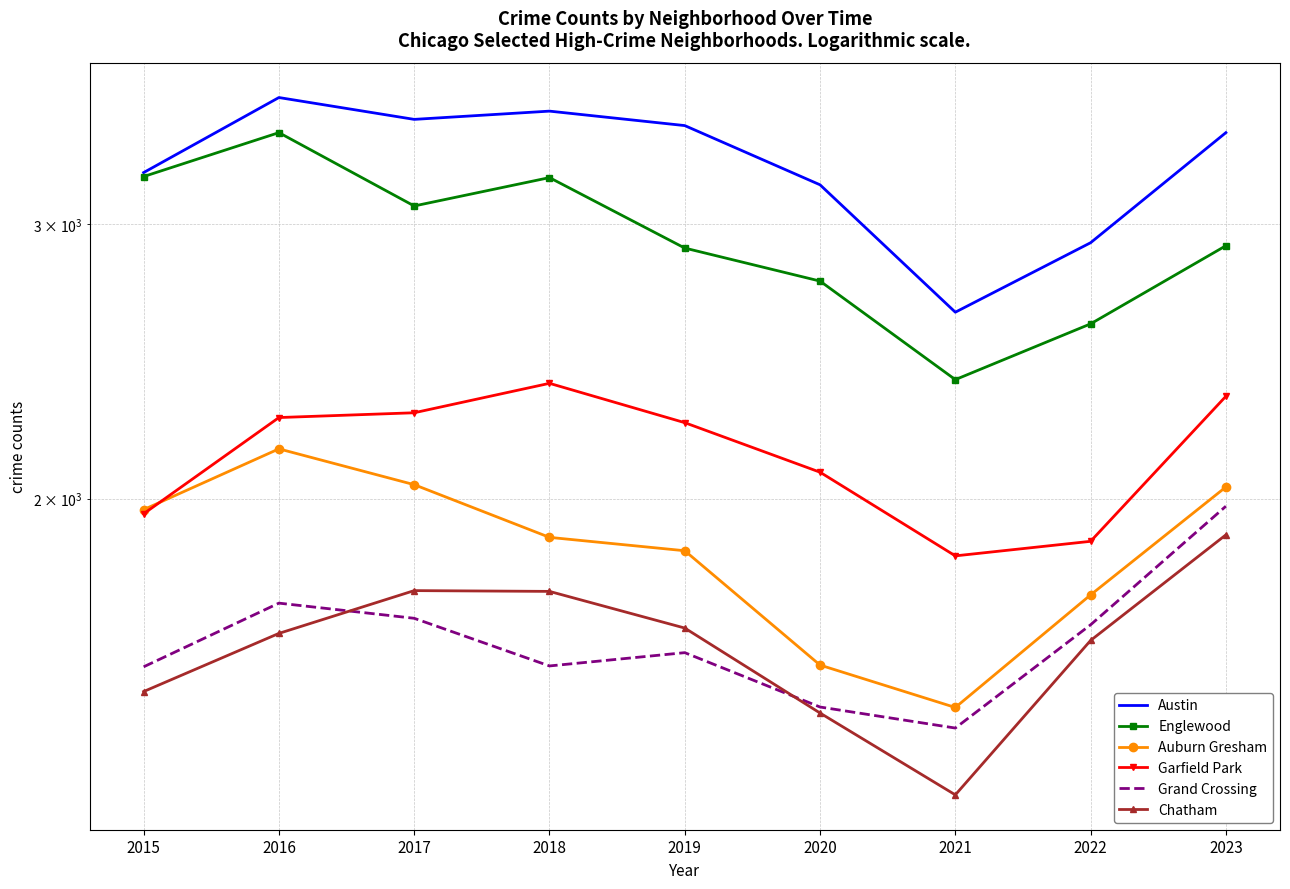

What is the value of the Grand Crossing point at the 2nd from the left?

1714